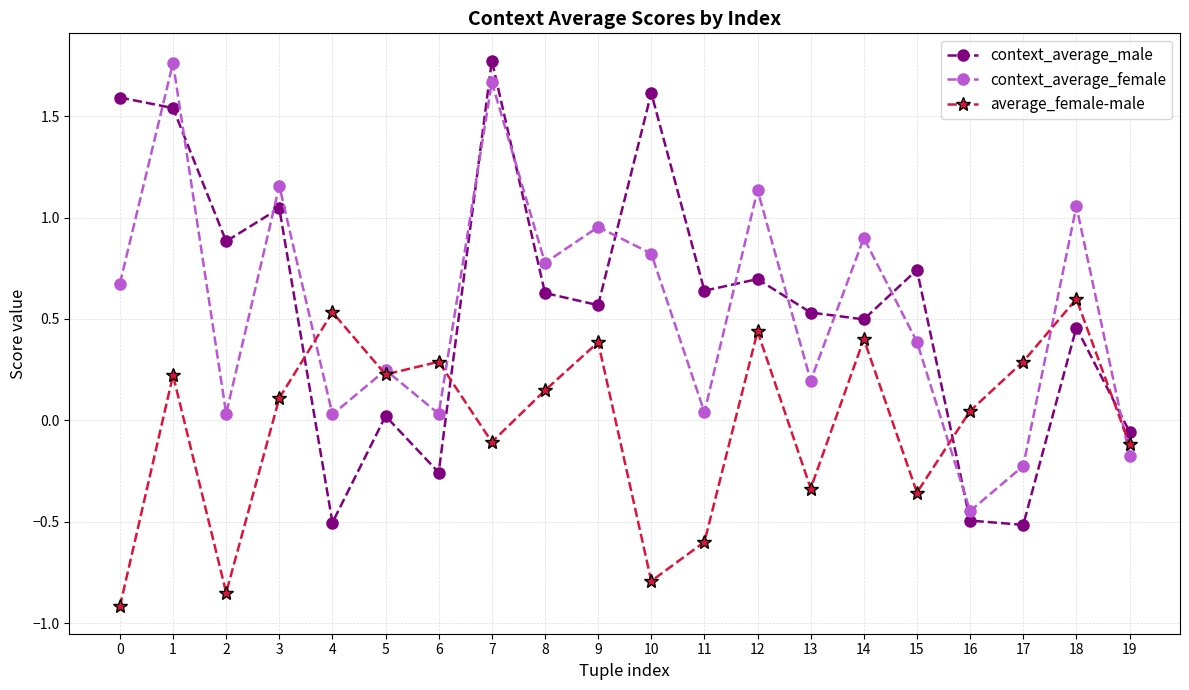

At which label does context_average_female reach its peak?

1